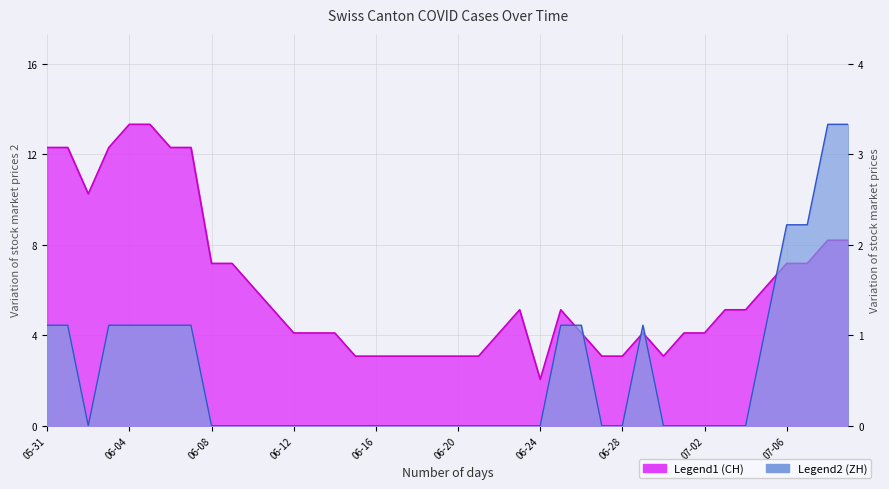

What position from the left is 2020-06-30?

31